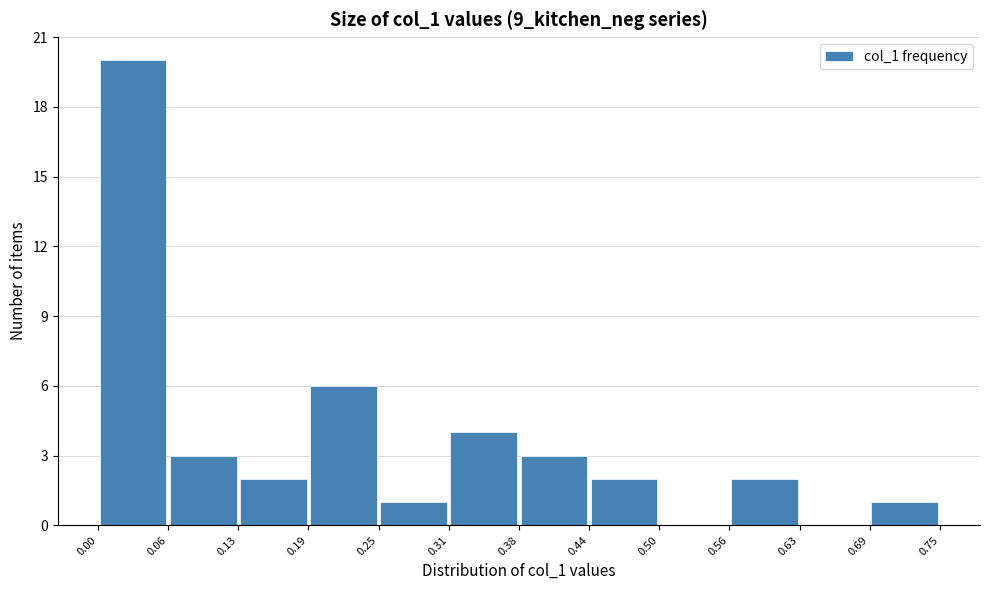

What is the height of the bar covering 0.38 to 0.44 on the x-axis? The values are not printed on the chart, so give them approximately, as read against the axis.

3